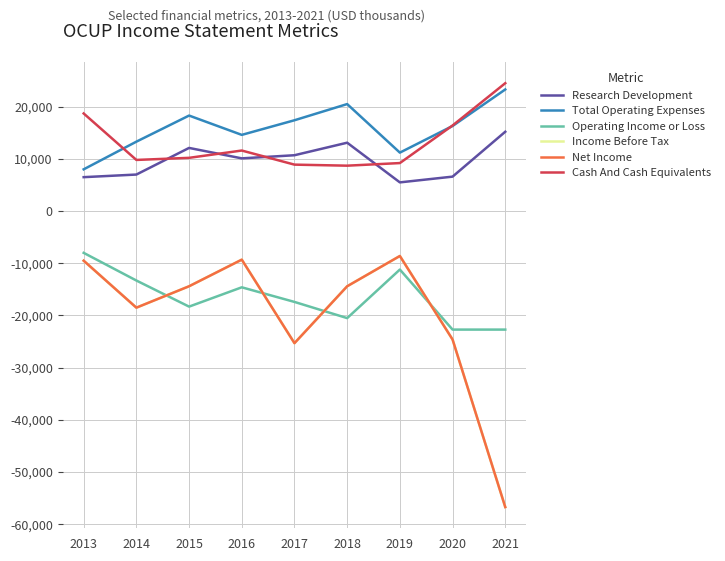

Is this an area chart (filled region under the line)?

No